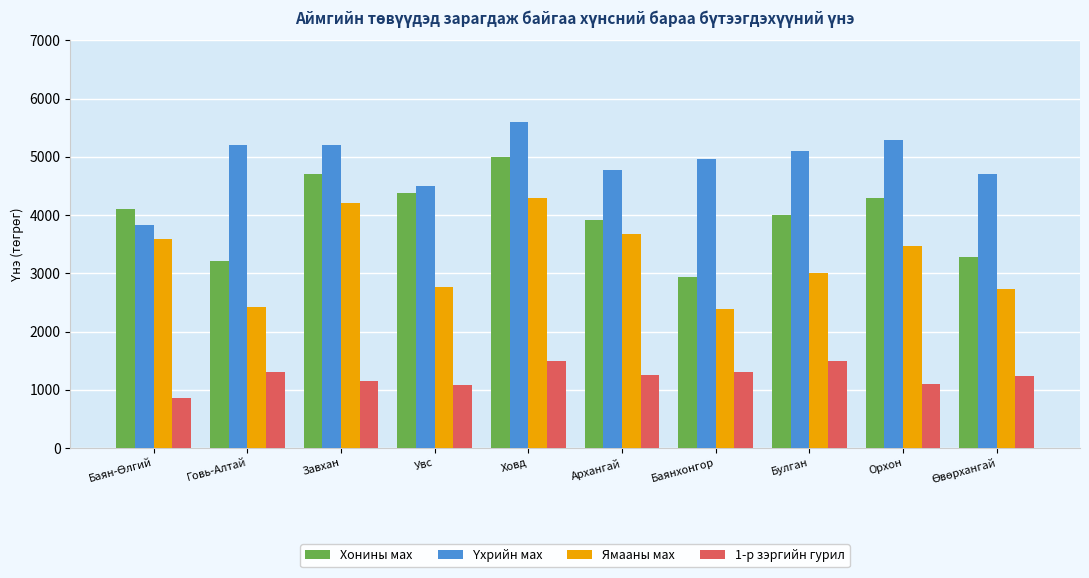

Count the number of categories in the chart.

10